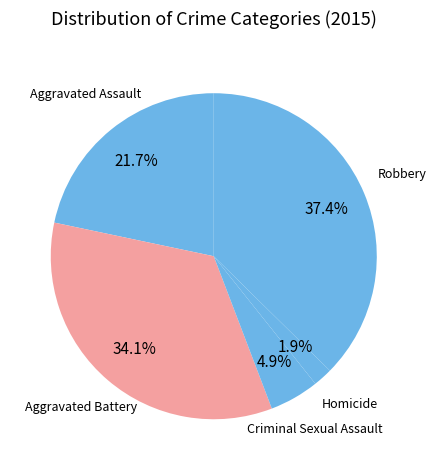

True or false: Robbery accounts for 27% of the total.

False